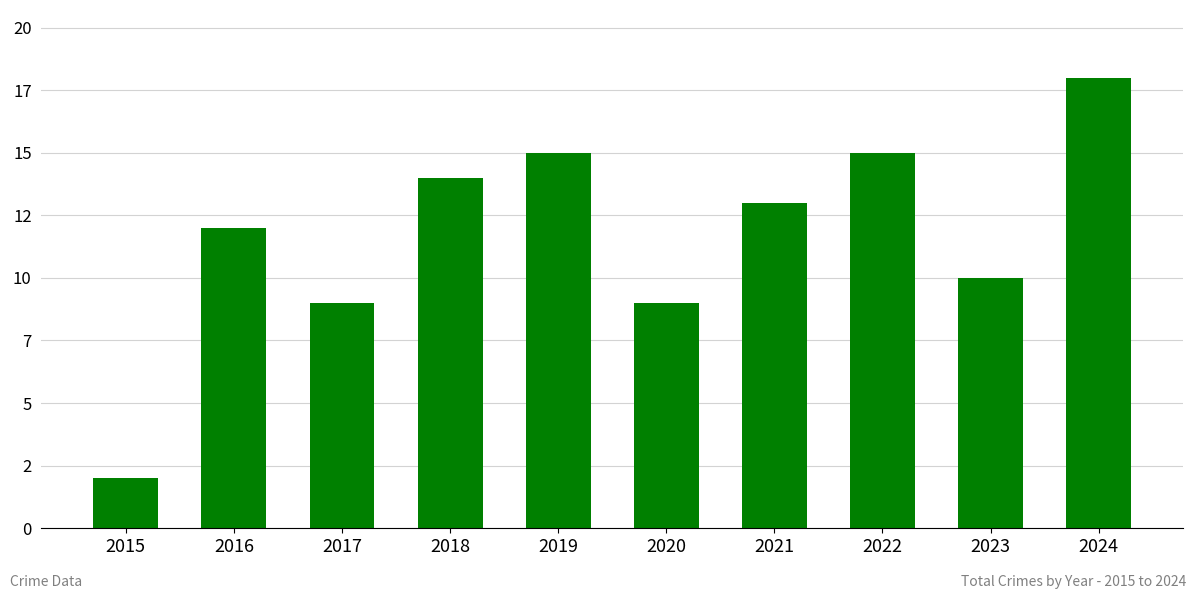

At which category does the chart reach its minimum across all series?

2015